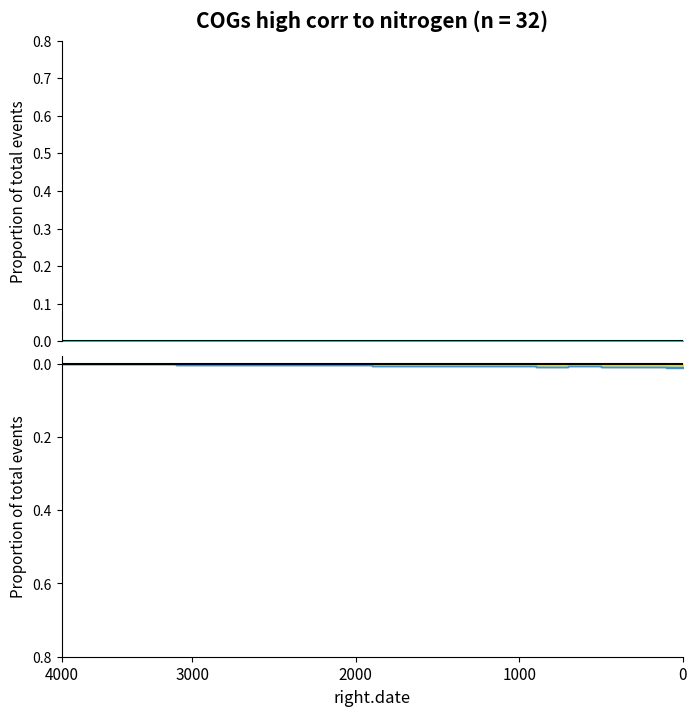

True or false: Points:0 and v:2 intersect in this chart.

False